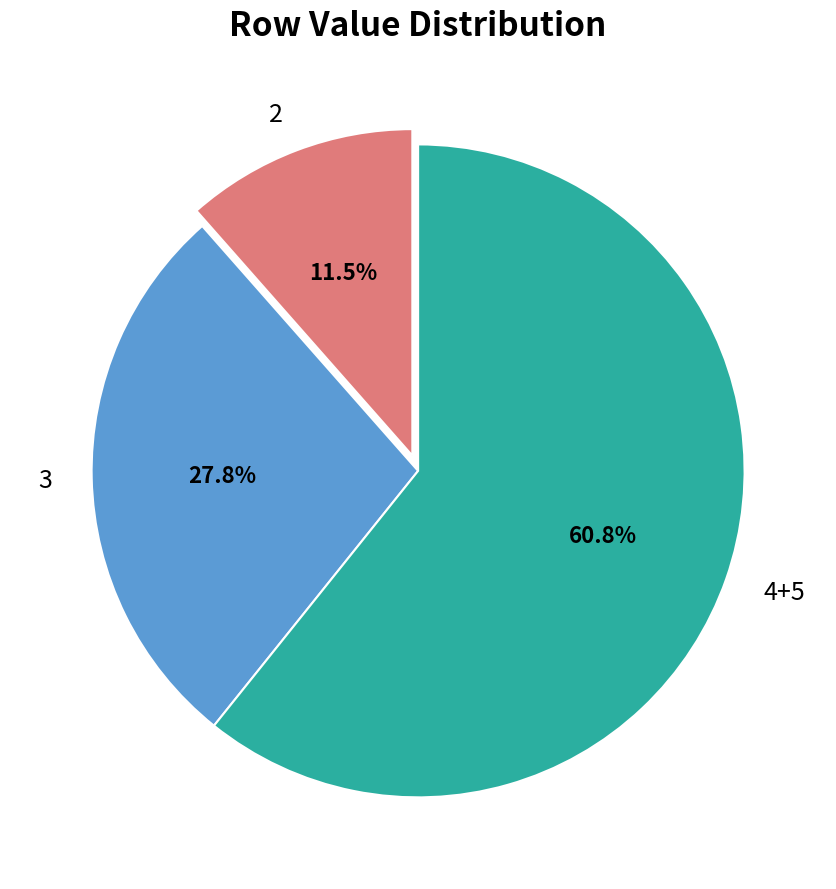

Is it true that 3 is 28% of the pie?

True